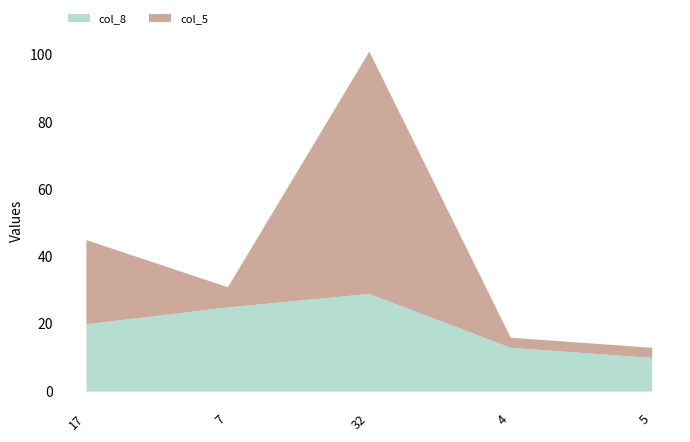

Is the value of col_5 at 17 greater than the value of col_8 at 7?

No